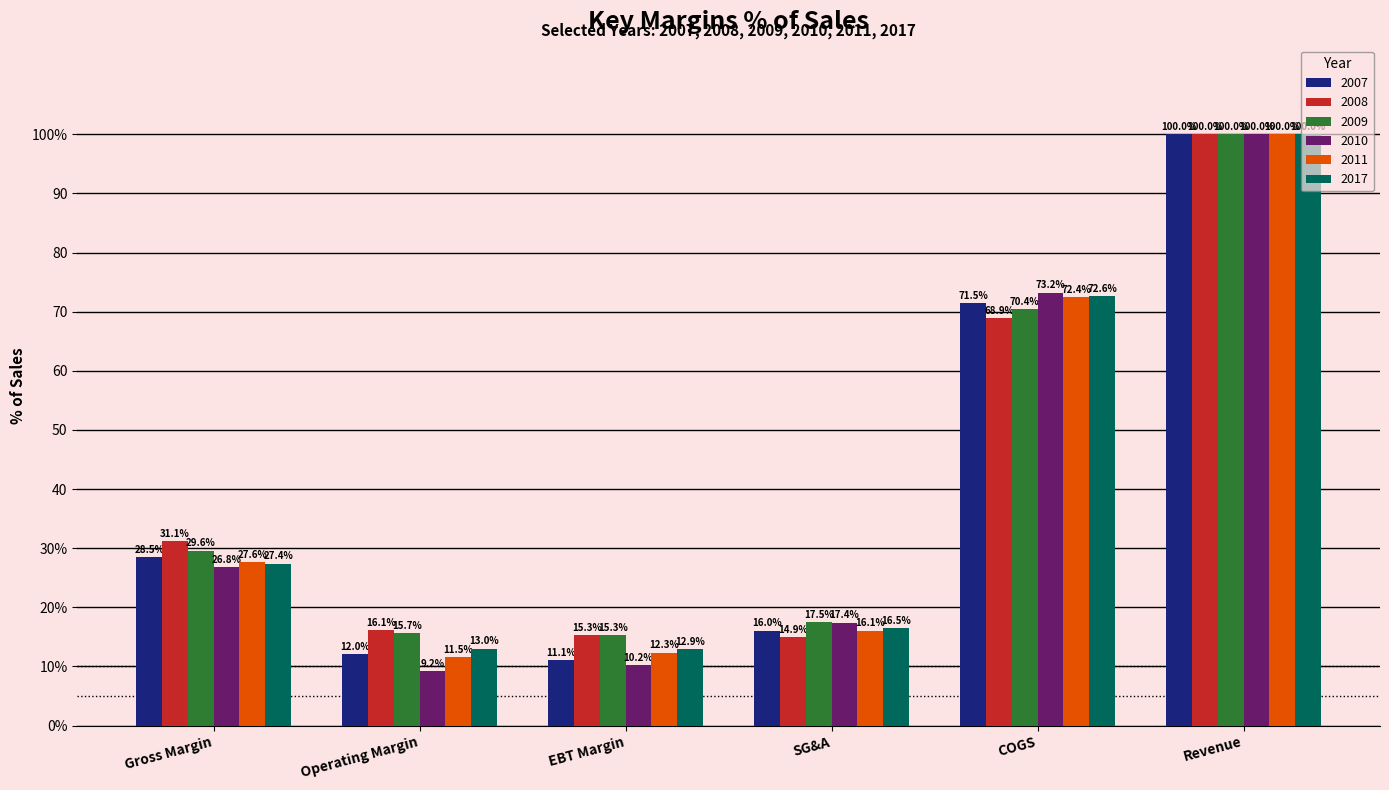

Which series changed the most between Gross Margin and Revenue?

2010